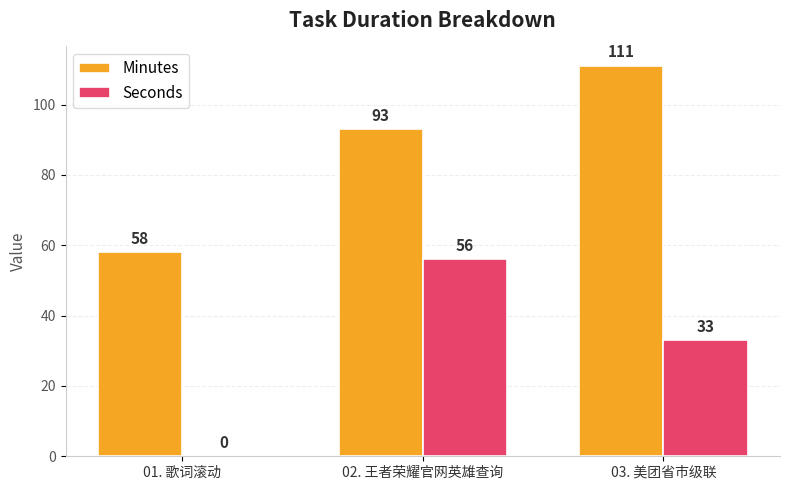

True or false: Minutes has a value of 93 at 02. 王者荣耀官网英雄查询.

True